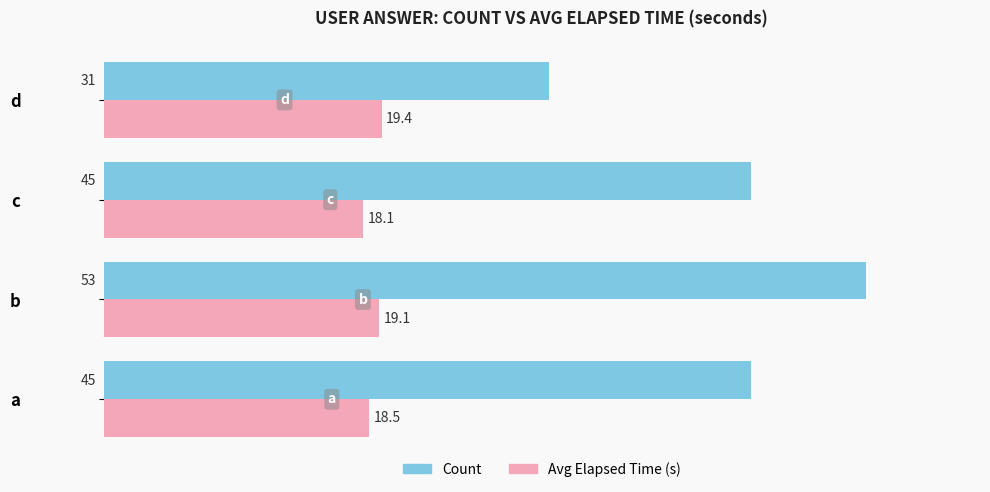

List the labels in order of Avg Elapsed Time (s) value, smallest first.

c, a, b, d